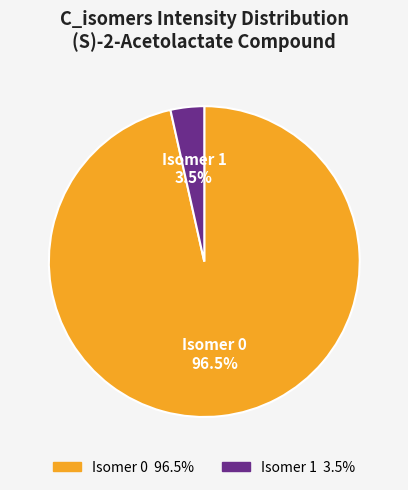

Rank the categories by value from highest to lowest.

Isomer 0, Isomer 1